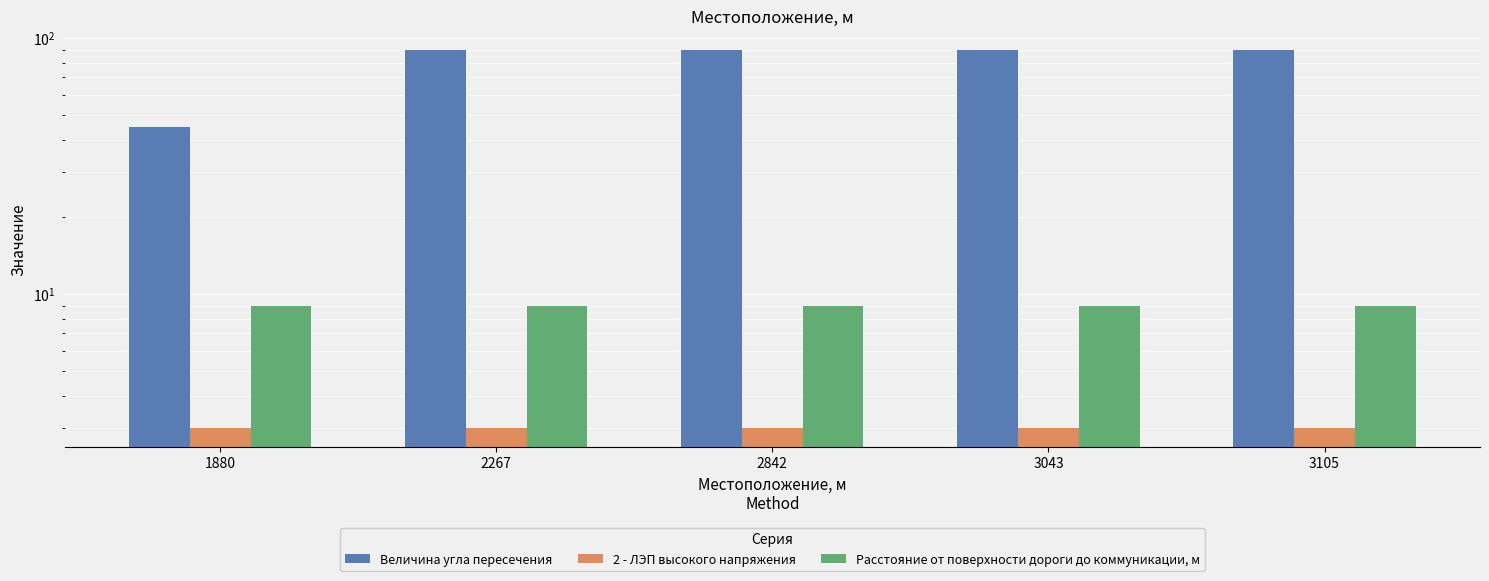

Between 1880 and 3105, which series saw the biggest shift?

Величина угла пересечения